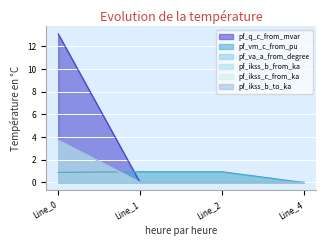

Where is the first local minimum for pf_q_c_from_mvar?

Line_1